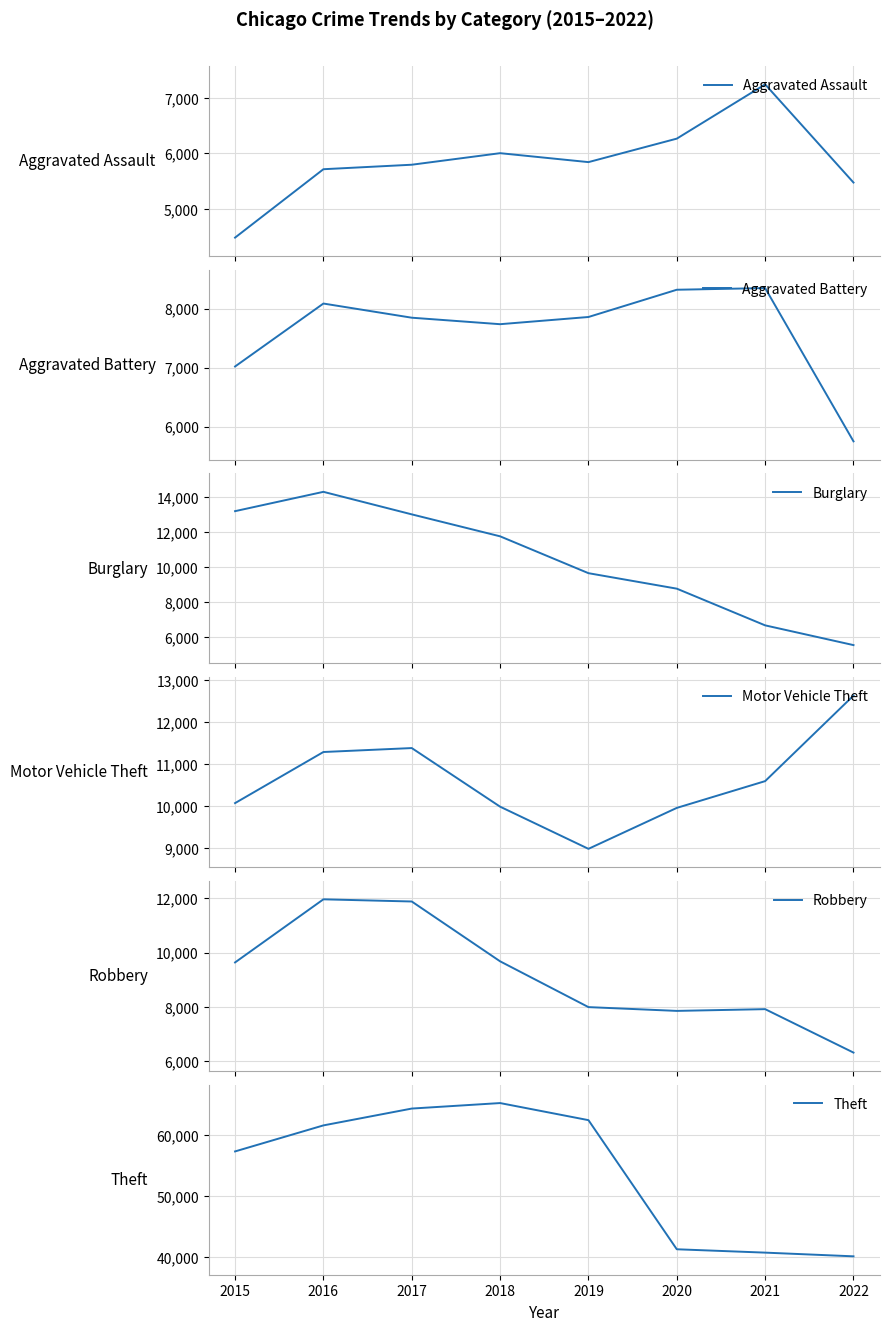

True or false: Aggravated Battery and Aggravated Assault intersect in this chart.

False